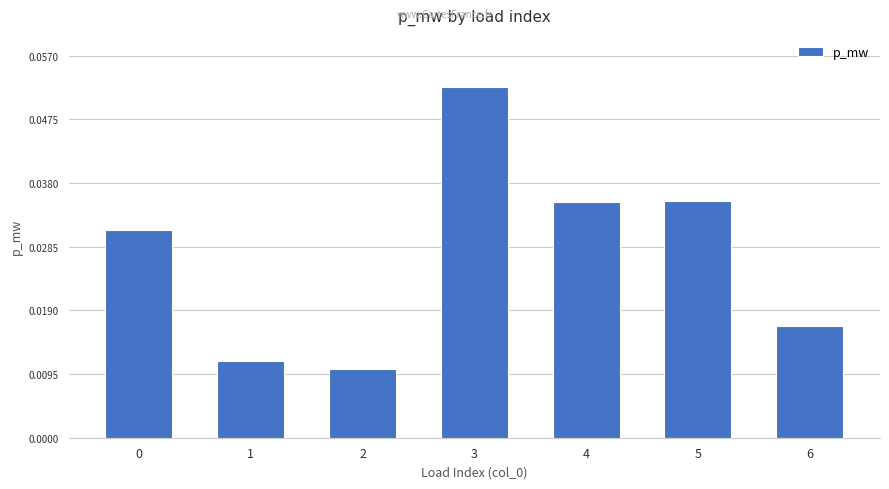

Which category has the lowest value across all series?

2